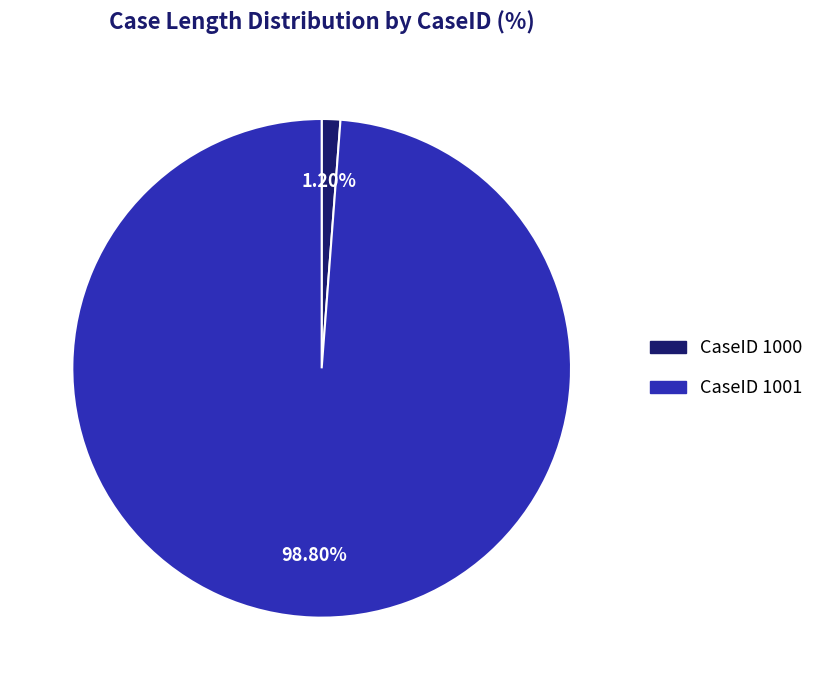

Rank the categories by value from lowest to highest.

CaseID 1000, CaseID 1001